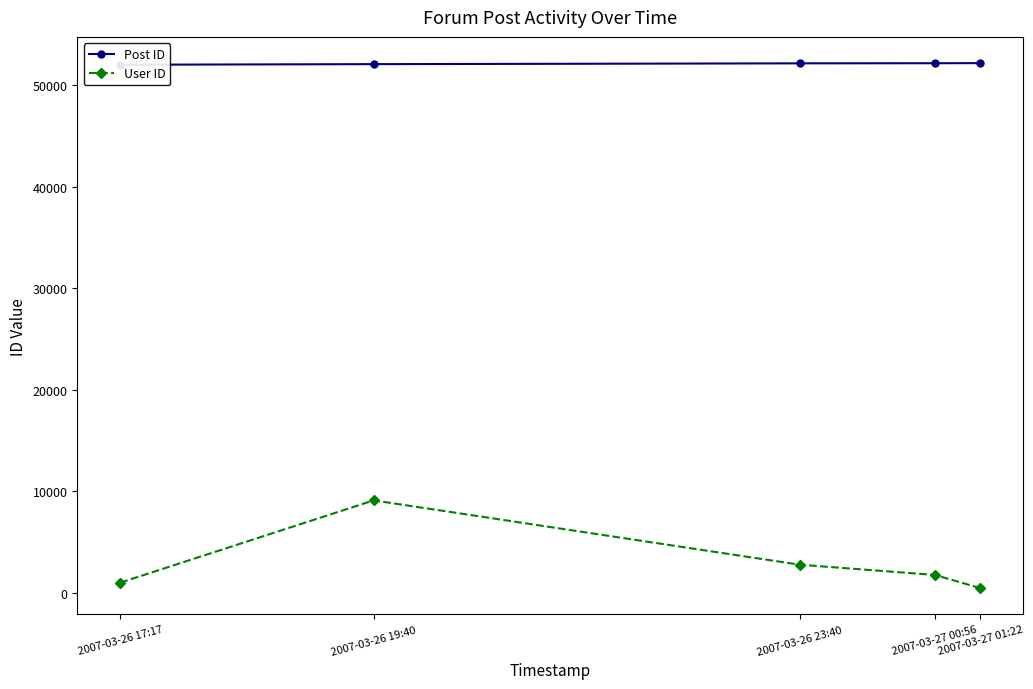

At which category does the chart reach its peak across all series?

2007-03-27 01:22